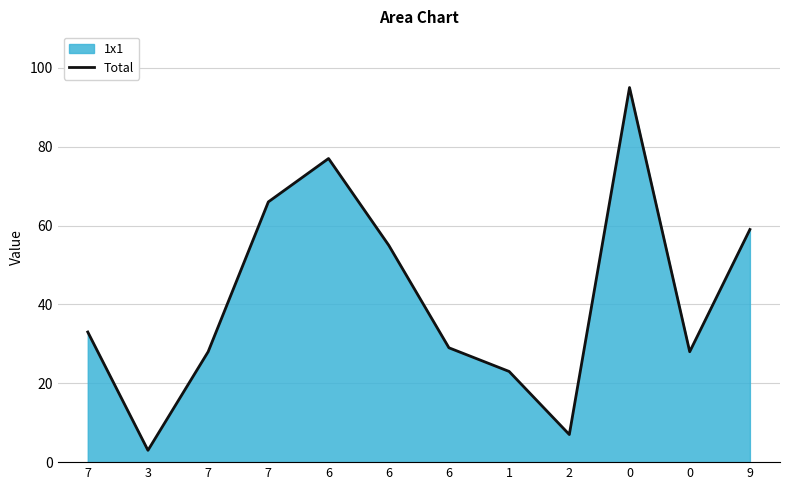

Where is the data nearest to the value 49?

6